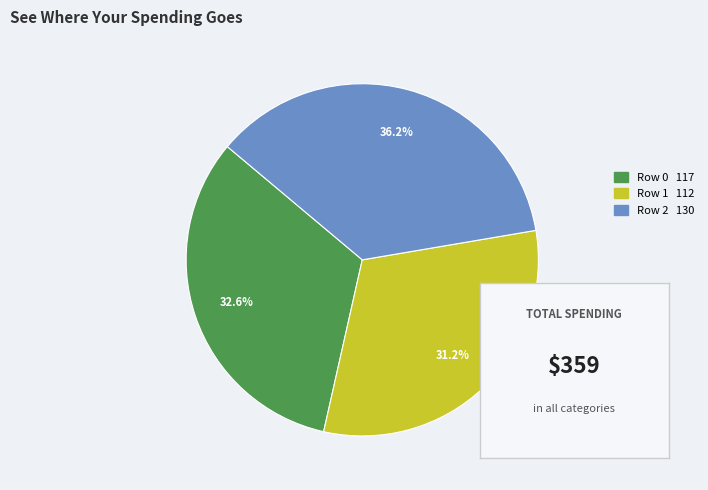

What percentage is NOT represented by Row 1?

68.8%